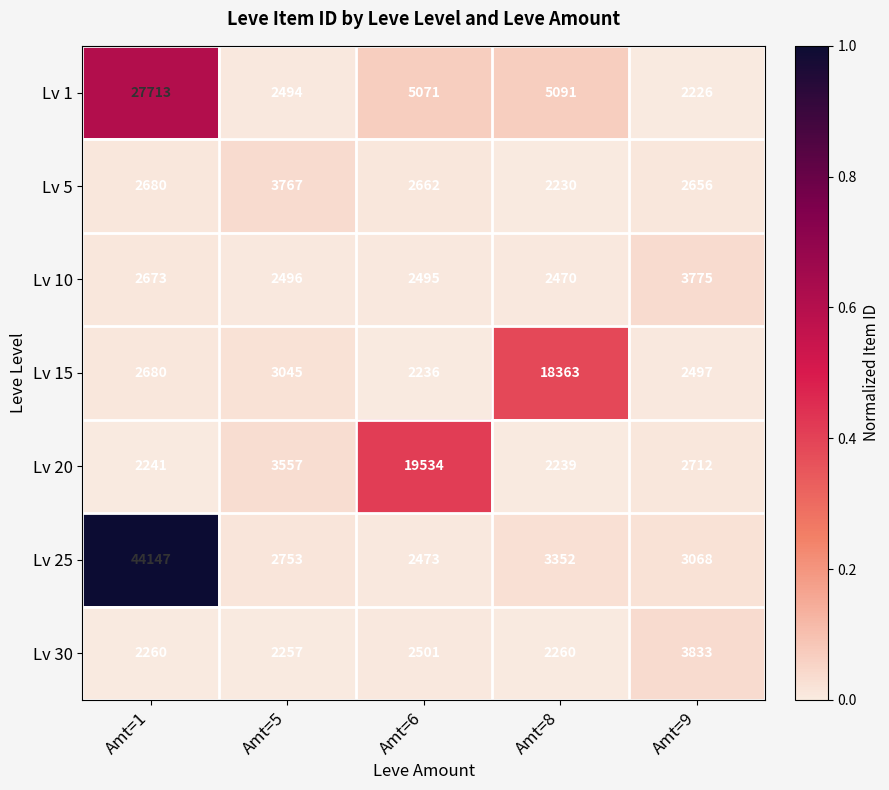

The Lv 10 series shows 5936 at Amt=9. True or false?

False